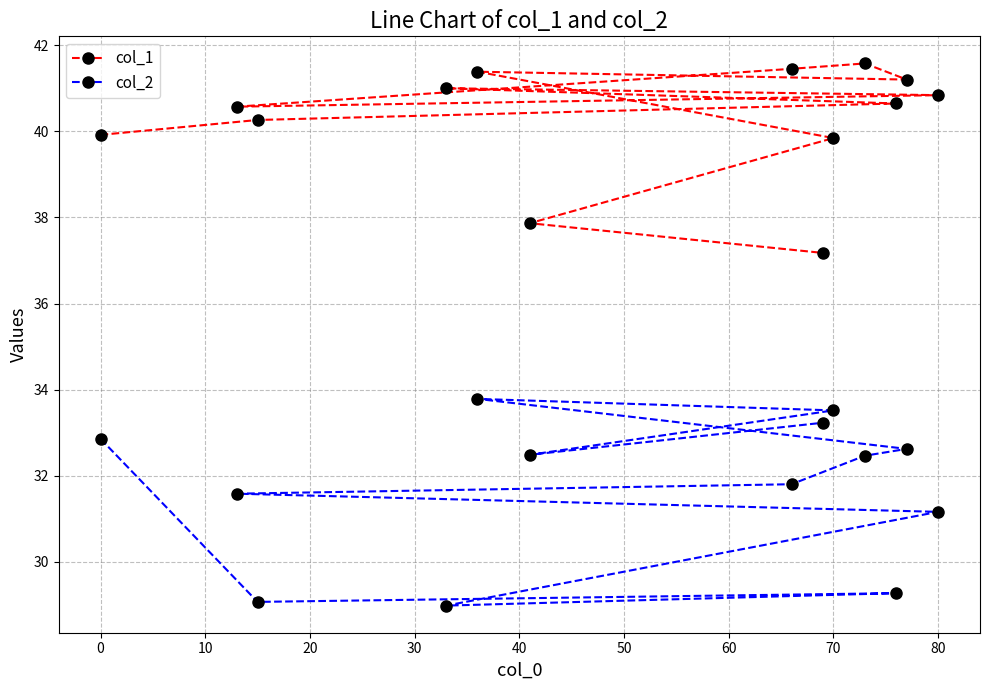

Reading left to right, list all the values displayed in this chart.

col_1: 39.9	40.3	40.6	41.0	40.8	40.6	41.5	41.6	41.2	41.4	39.8	37.9	37.2
col_2: 32.9	29.1	29.3	29.0	31.2	31.6	31.8	32.5	32.6	33.8	33.5	32.5	33.2